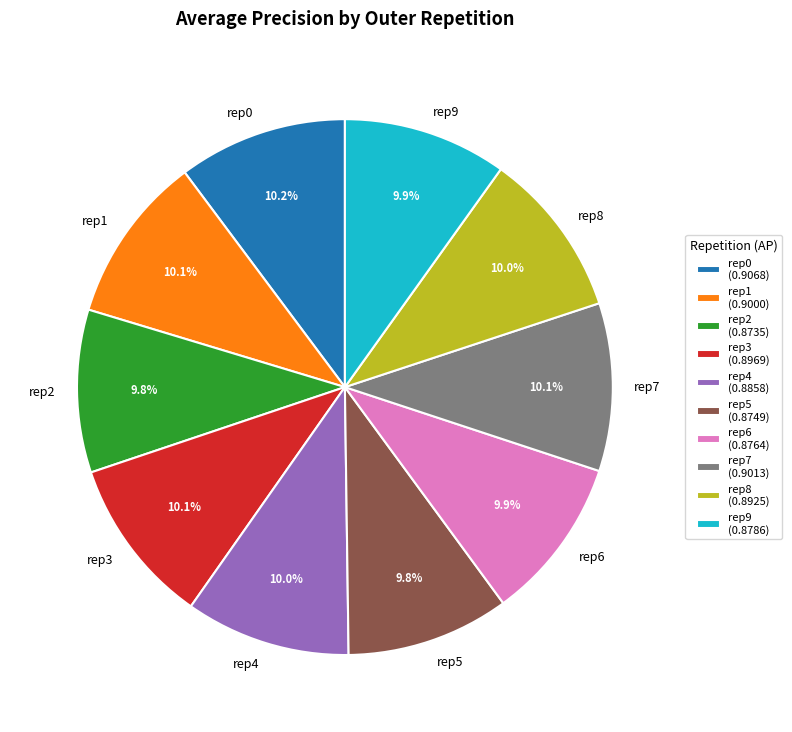

To the nearest percent, what is the average slice percentage?

10%